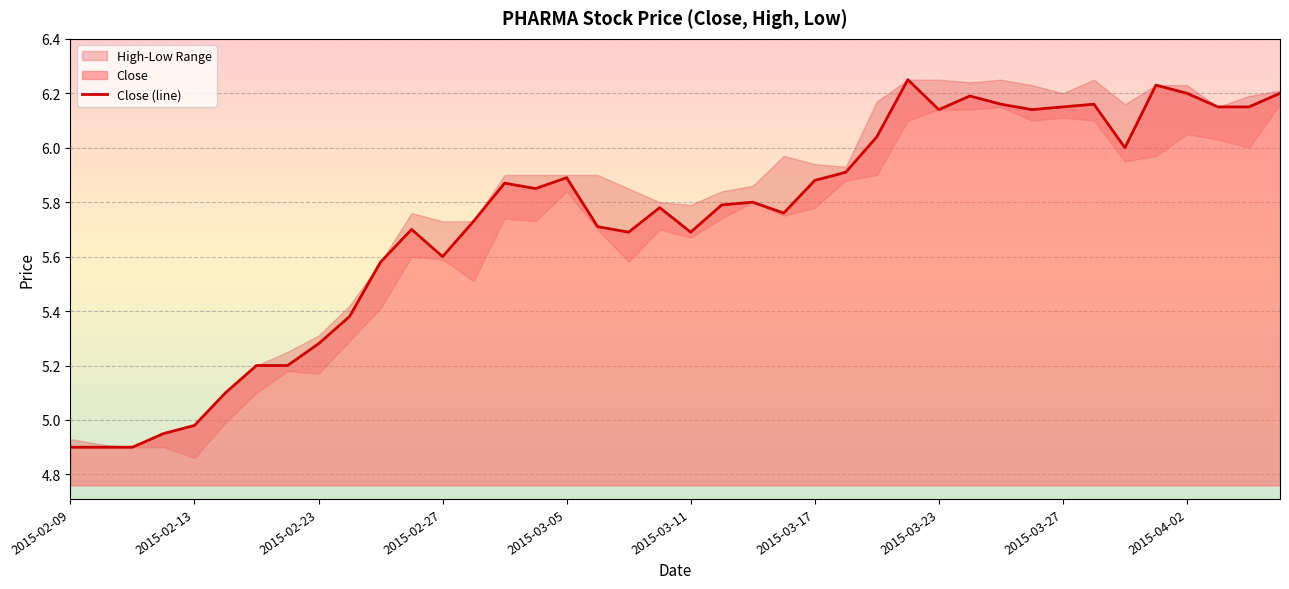

What is the change in value from 2015-03-05 to 2015-04-06?

+0.3